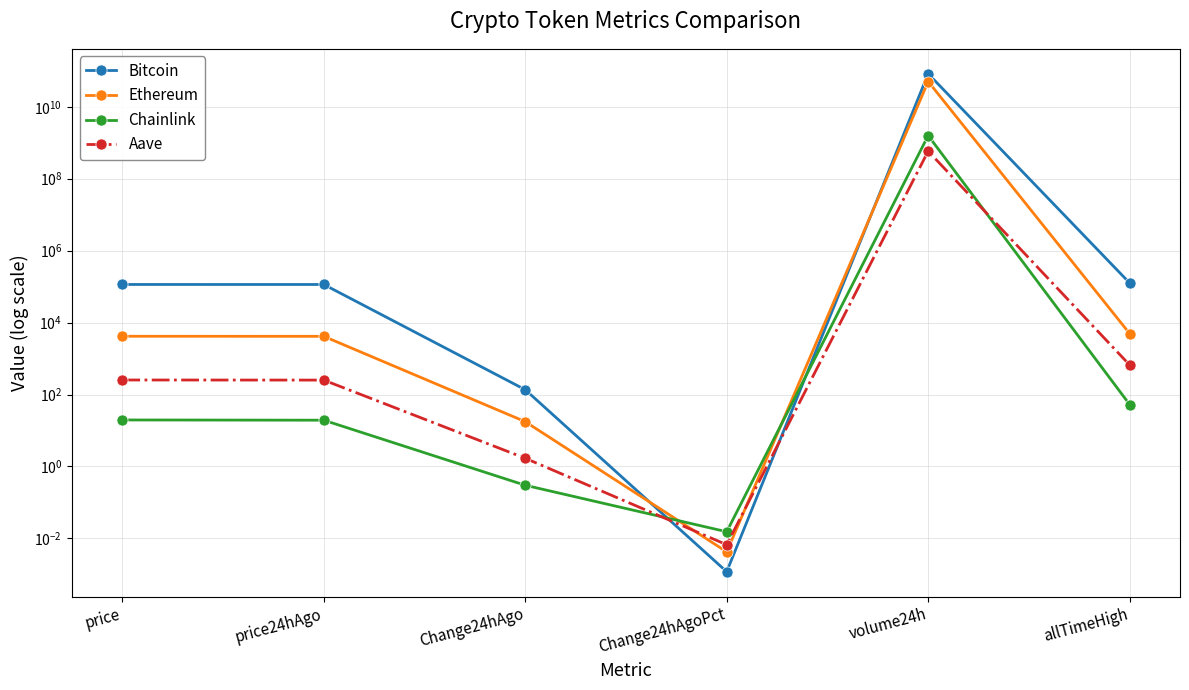

Count the number of categories in the chart.

6